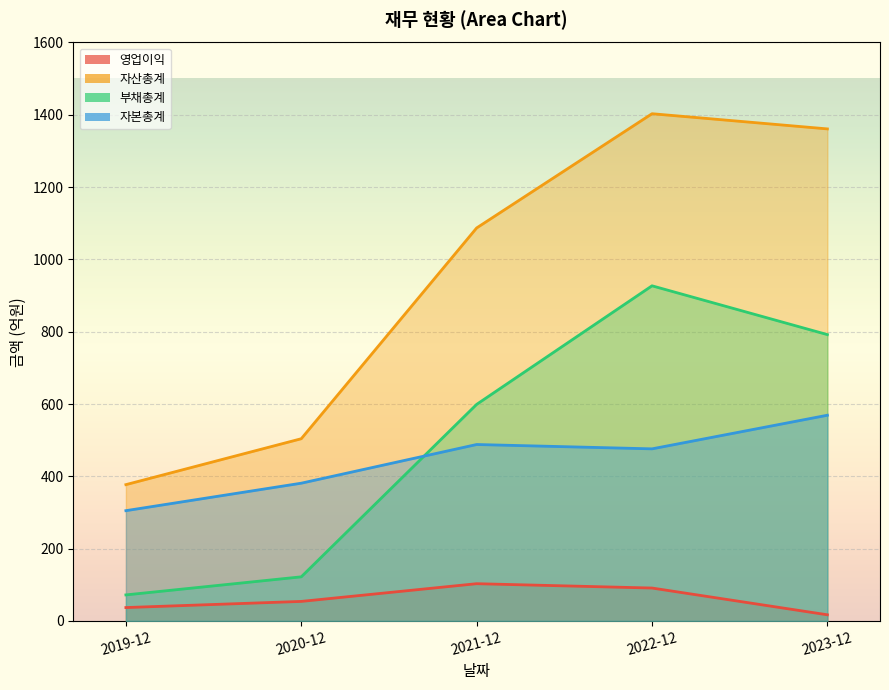

How many data points does each series have?

5